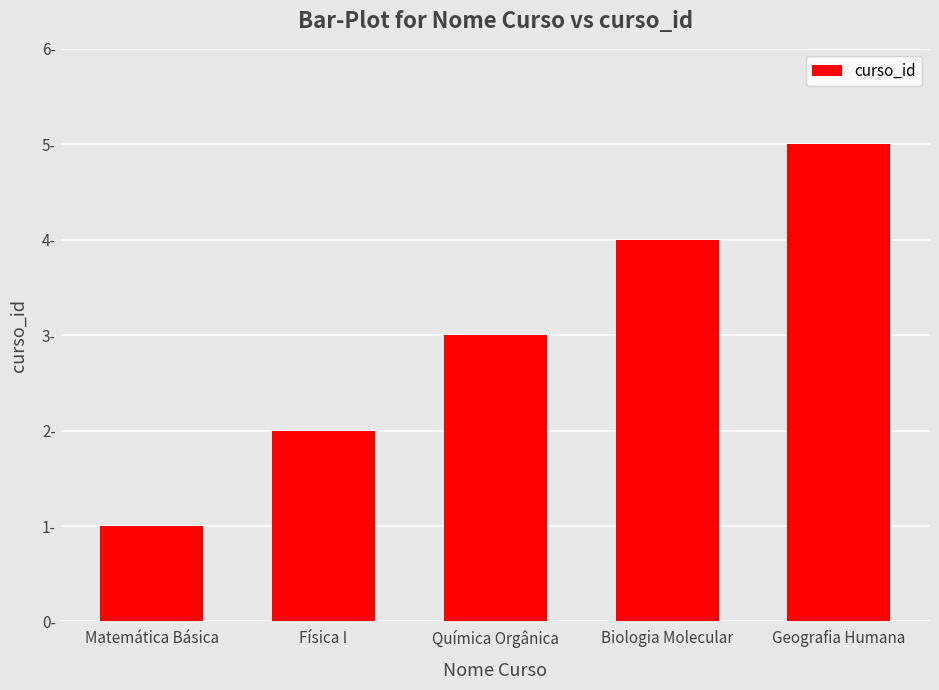

Reading left to right, list all the values displayed in this chart.

Matemática Básica=1	Física I=2	Química Orgânica=3	Biologia Molecular=4	Geografia Humana=5